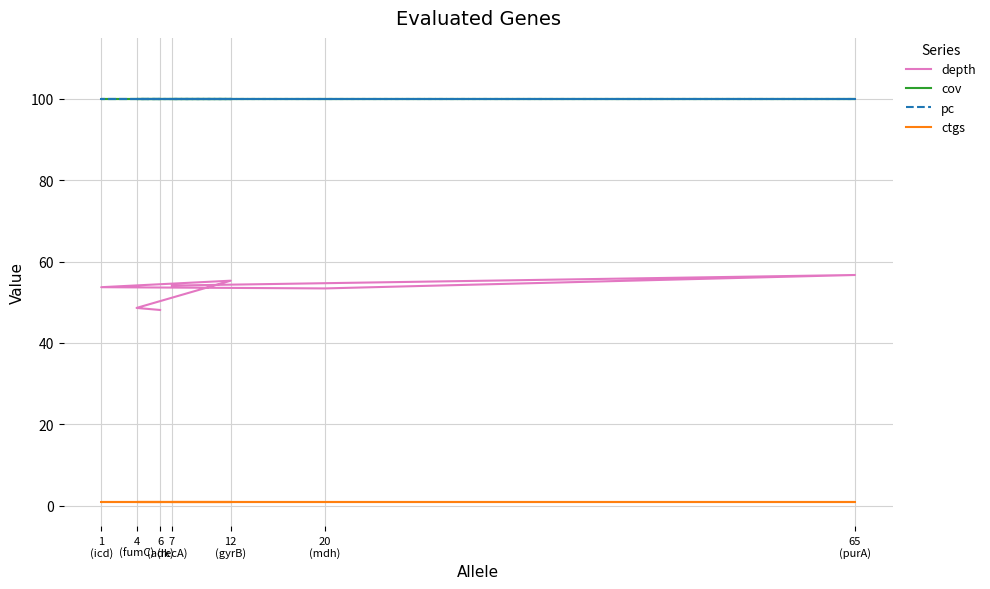

Reading left to right, extract all data points from this chart.

depth: 6
(adk)=48.1	4
(fumC)=48.6	12
(gyrB)=55.3	1
(icd)=53.7	20
(mdh)=53.4	65
(purA)=56.7	7
(recA)=54.1
cov: 6
(adk)=100.0	4
(fumC)=100.0	12
(gyrB)=100.0	1
(icd)=100.0	20
(mdh)=100.0	65
(purA)=100.0	7
(recA)=100.0
pc: 6
(adk)=100.0	4
(fumC)=100.0	12
(gyrB)=100.0	1
(icd)=100.0	20
(mdh)=100.0	65
(purA)=100.0	7
(recA)=100.0
ctgs: 6
(adk)=1.0	4
(fumC)=1.0	12
(gyrB)=1.0	1
(icd)=1.0	20
(mdh)=1.0	65
(purA)=1.0	7
(recA)=1.0